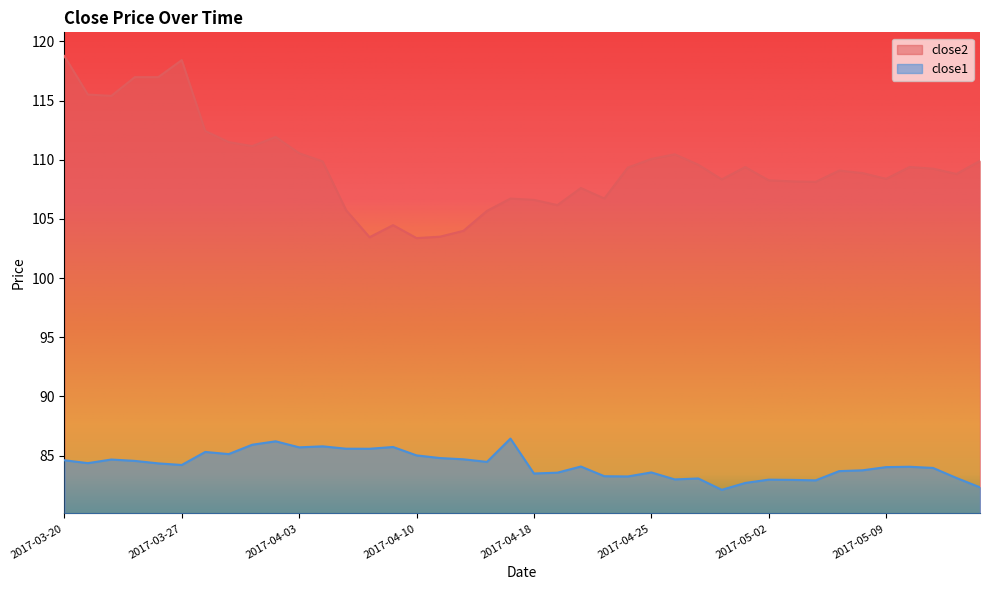

At which label is close1 closest to 84?

2017-05-09